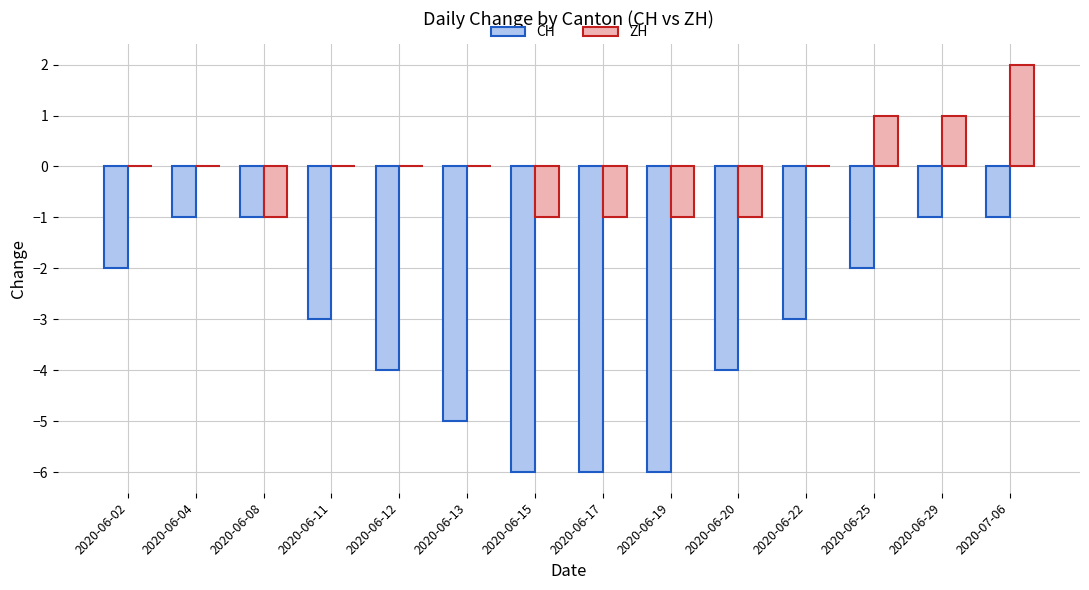

What is the maximum value shown in the chart?

2